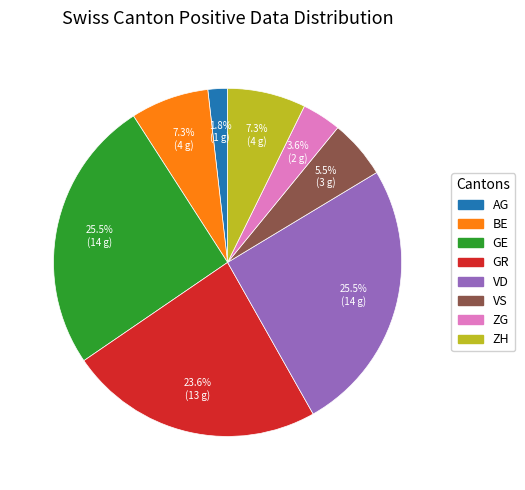

Is there any slice that represents more than half of the pie?

No